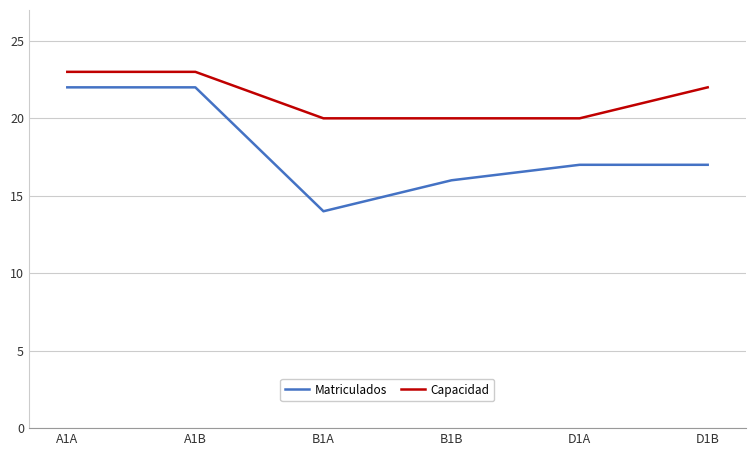

What is the average value of the Matriculados series?

18